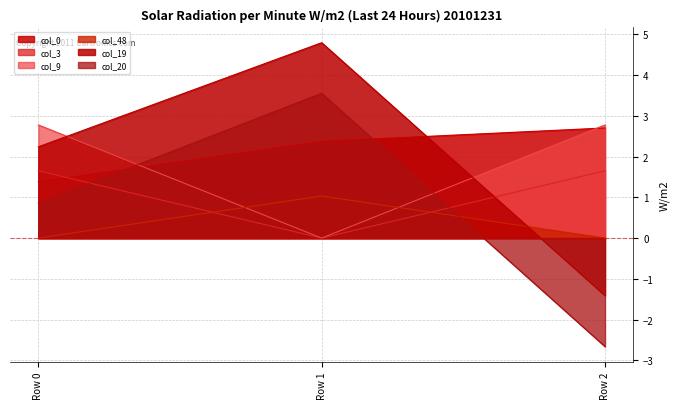

At Row 2, list the series in order from smallest to largest.

col_20, col_19, col_48, col_3, col_0, col_9